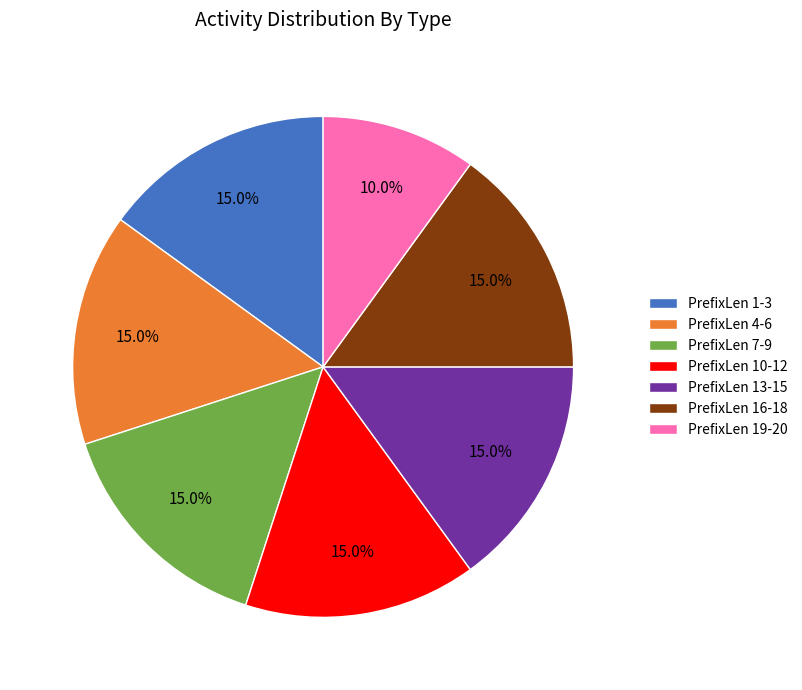

Do PrefixLen 1-3 and PrefixLen 16-18 together represent more than half of the pie?

No